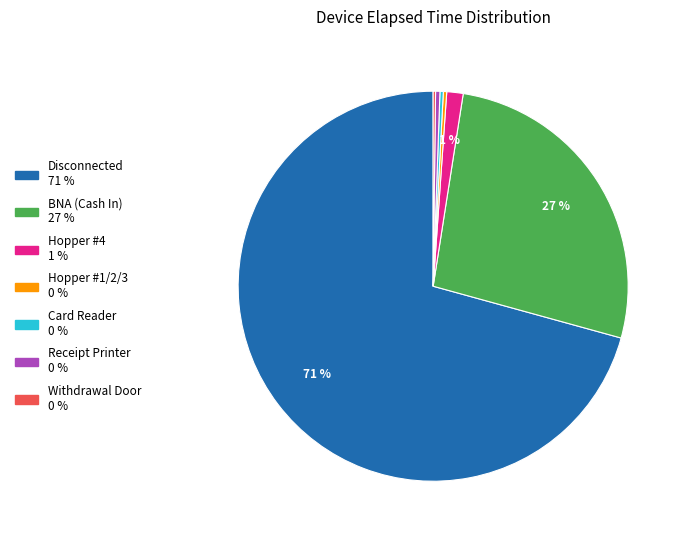

Combined, do Hopper #1/2/3 and Disconnected account for over 50%?

Yes